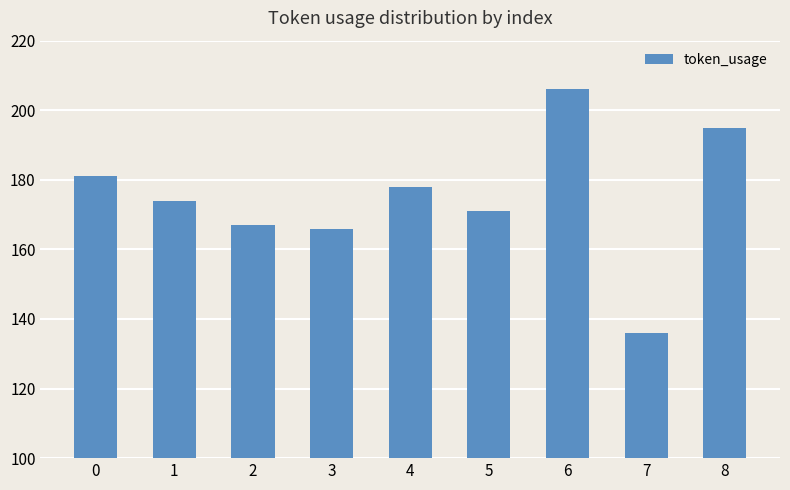

What is the sum of all values?

1574